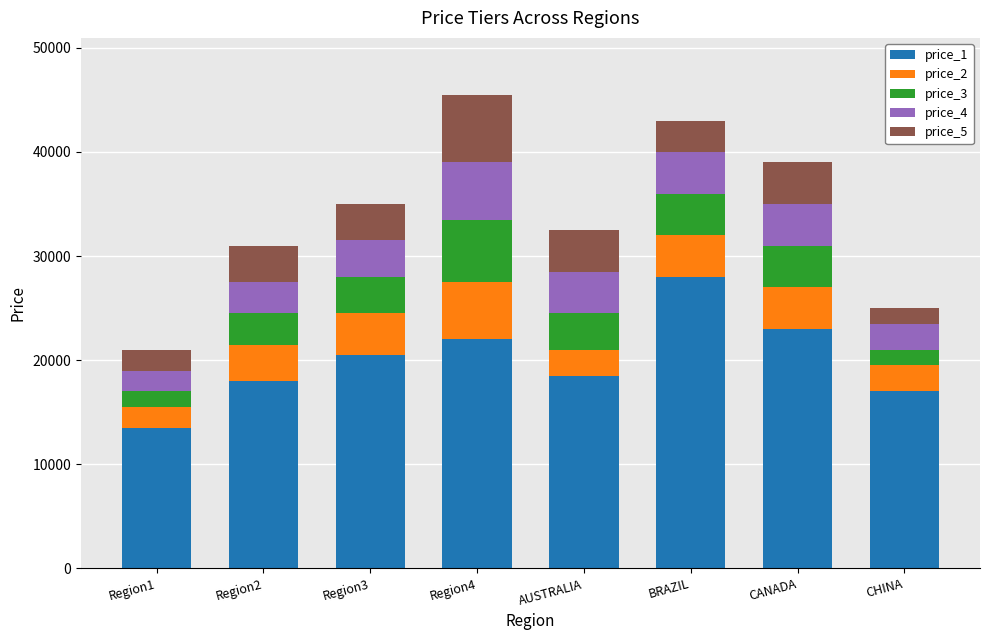

What is the difference between the price_1 values at CHINA and Region3?

3500